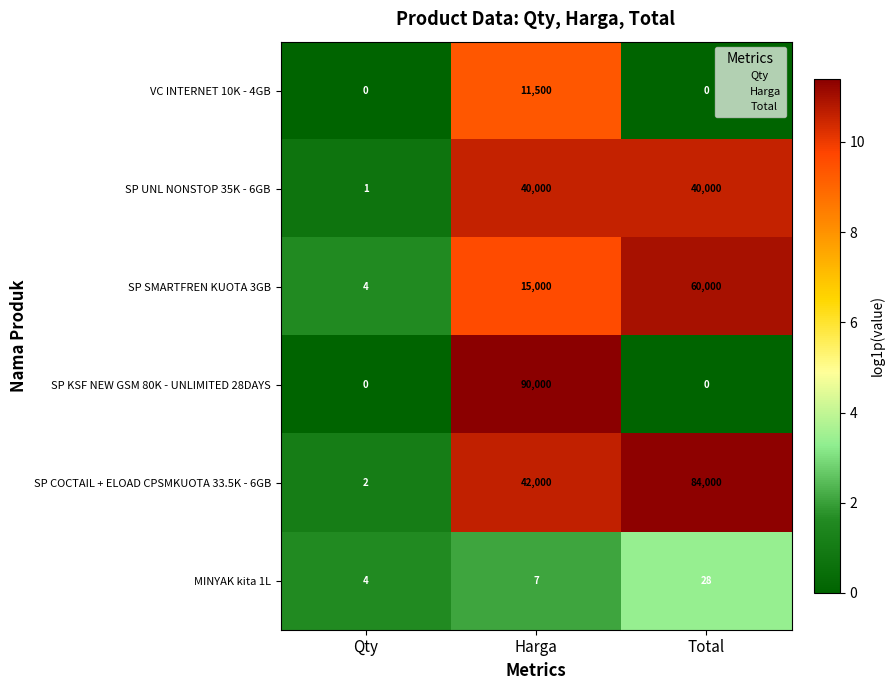

Which series changed the most between Harga and Total?

SP KSF NEW GSM 80K - UNLIMITED 28DAYS